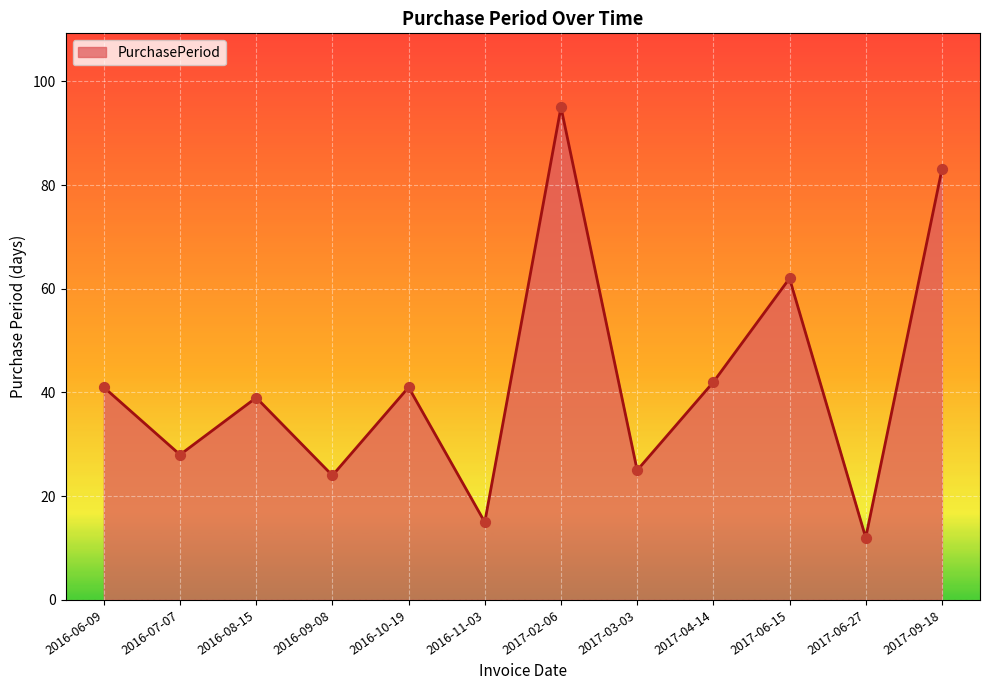

Between 2017-04-14 and 2017-09-18, which is larger?

2017-09-18